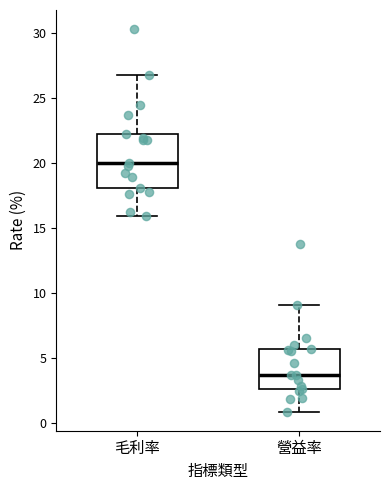

Reading left to right, transcribe this box plot: for each box, give where its median line is, the range the box spans, and where its two whiskers end, as read against the y-axis. The values are not printed on the chart, so give them approximately, as read against the axis.

毛利率: median 20.0, box 18.0 to 22.0, whiskers 16.0 to 27.0
營益率: median 3.5, box 2.5 to 5.5, whiskers 1.0 to 9.0